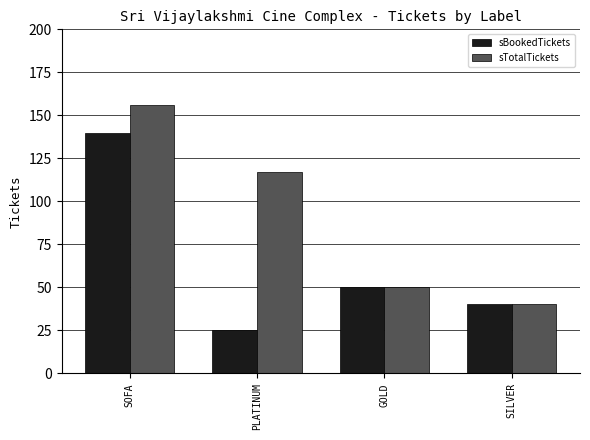

What is the total value across all series at SILVER?

80